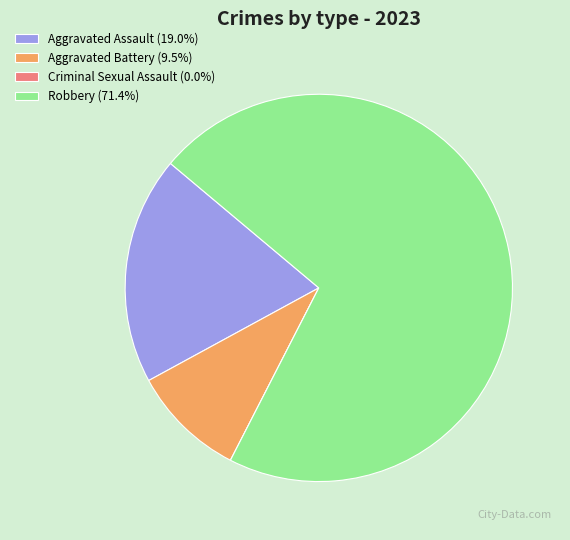

Does any single category account for the majority?

Yes